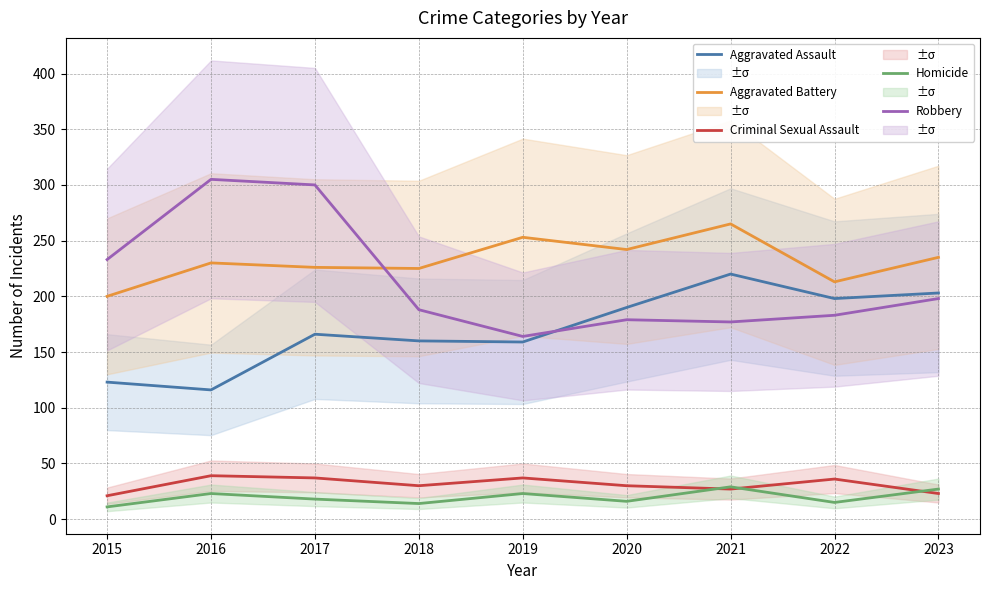

Between 2016 and 2020, which is larger?

2020